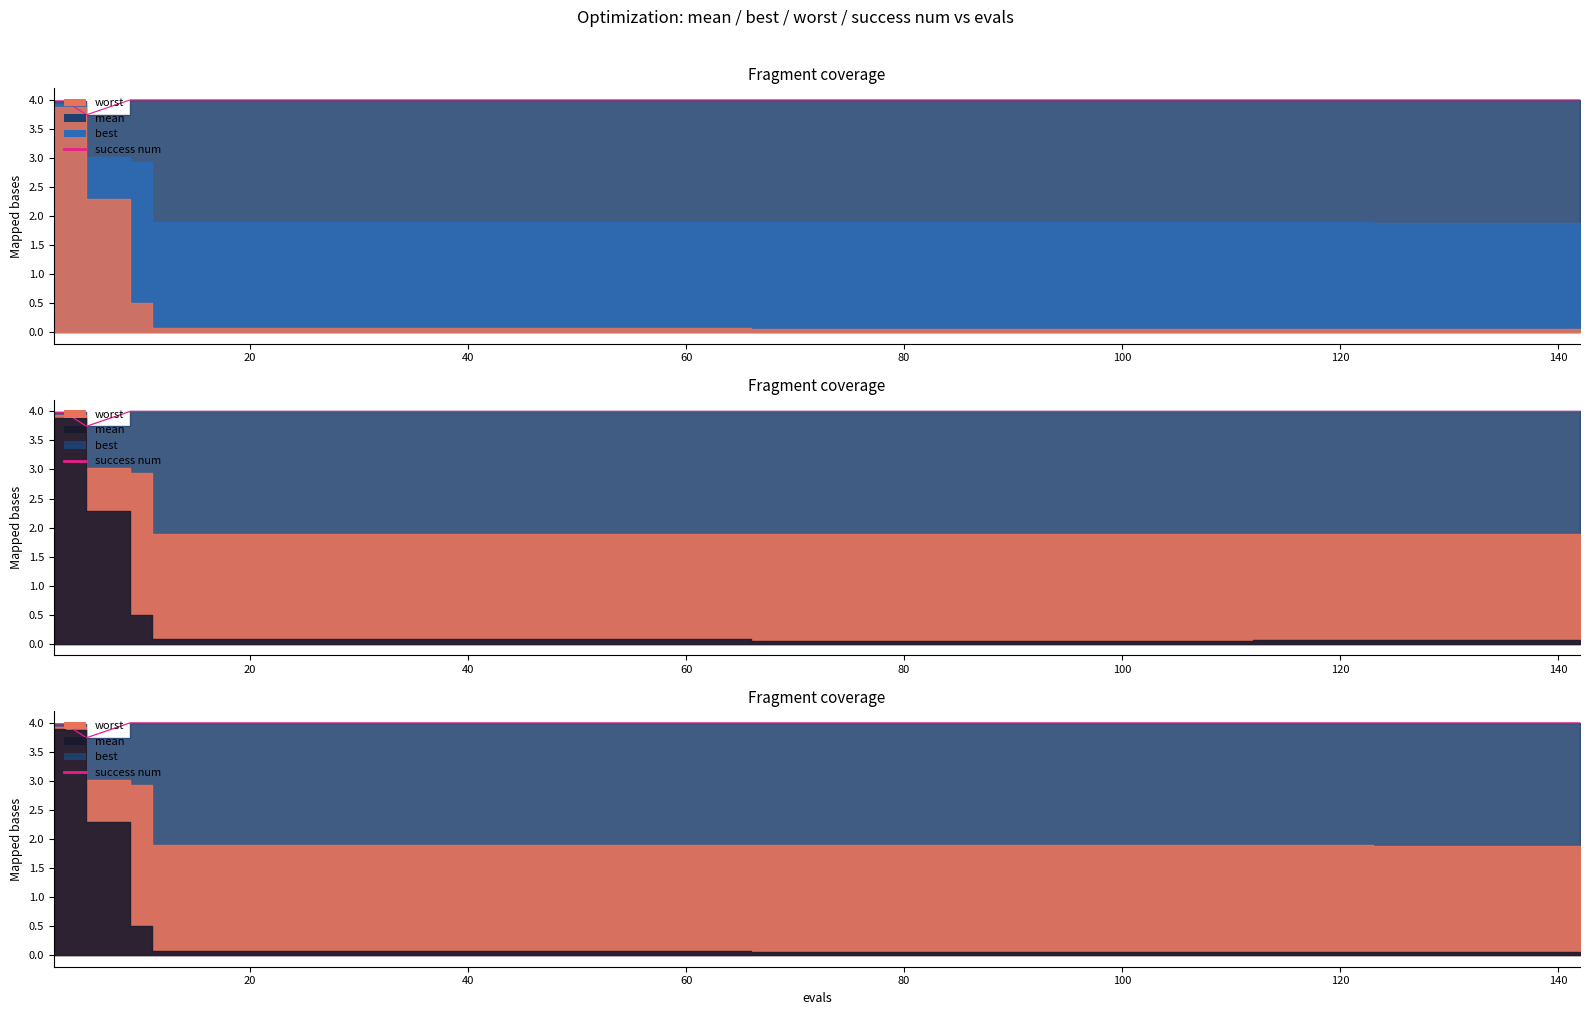

True or false: the data shows 2.0 at 80.

False